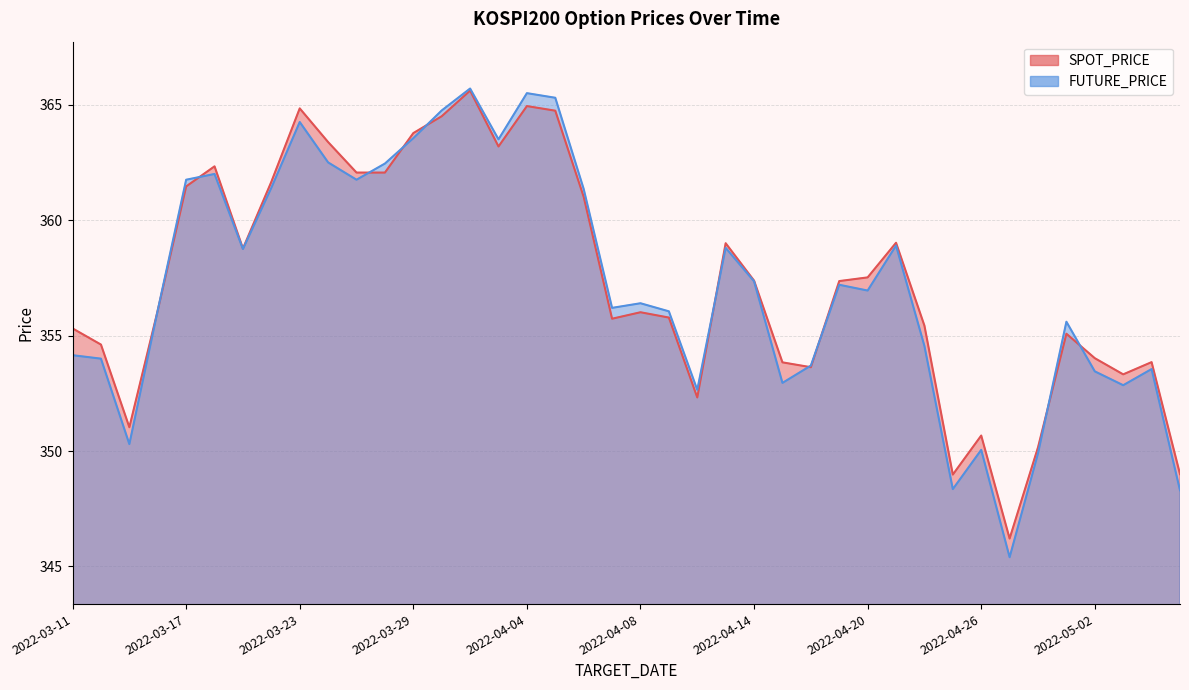

How many lines are shown in the chart?

2